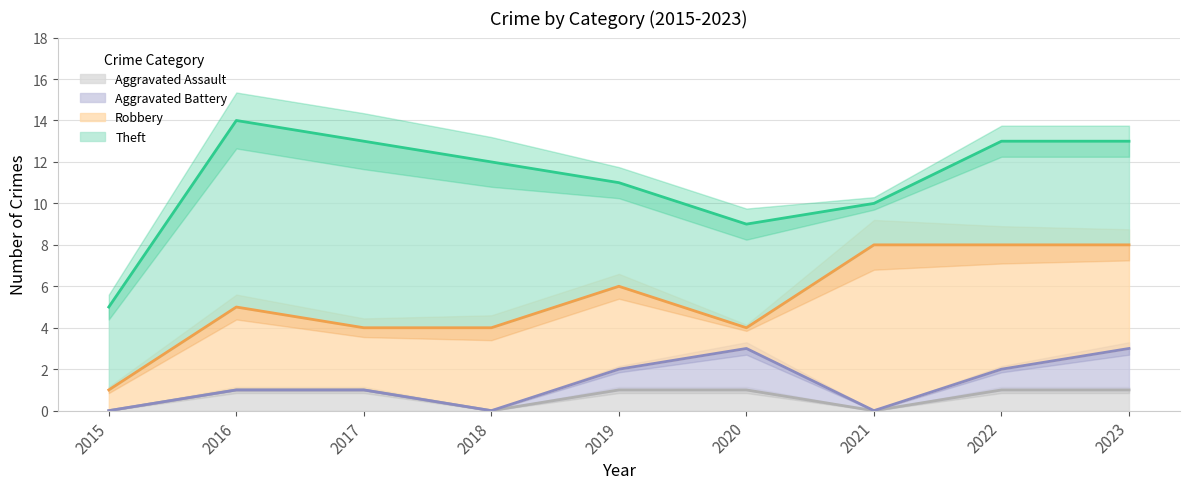

The Aggravated Assault series shows 1 at 2021. True or false?

False